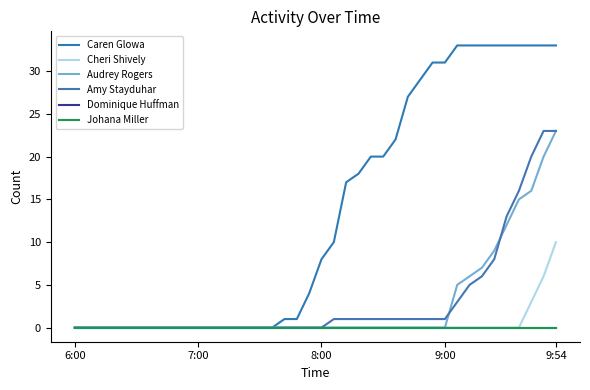

What is the difference between the maximum and minimum values in the Caren Glowa series?

33